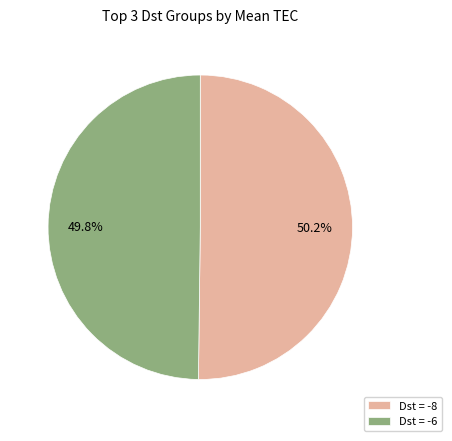

Count the number of slices in the pie.

2